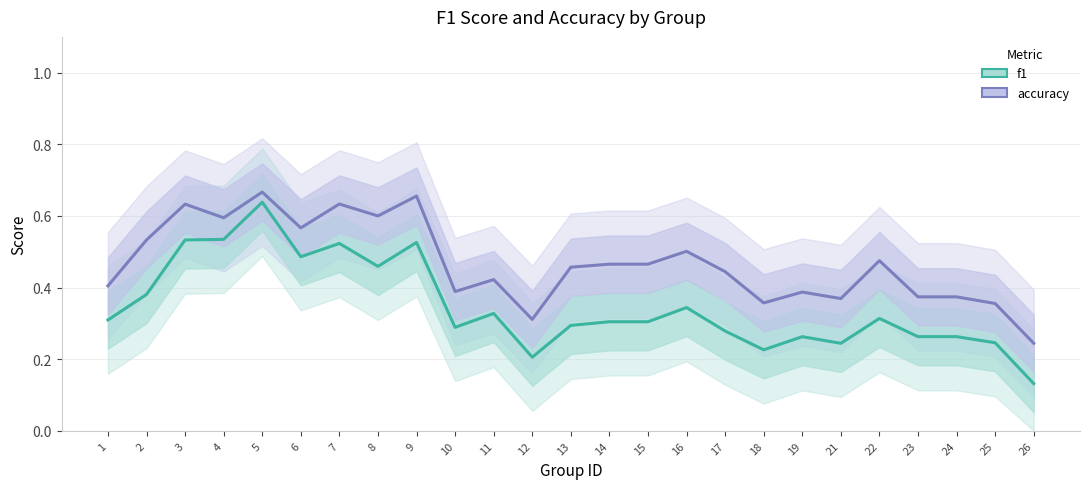

In f1, how many points are higher than both neighbors (excluding endpoints)?

7